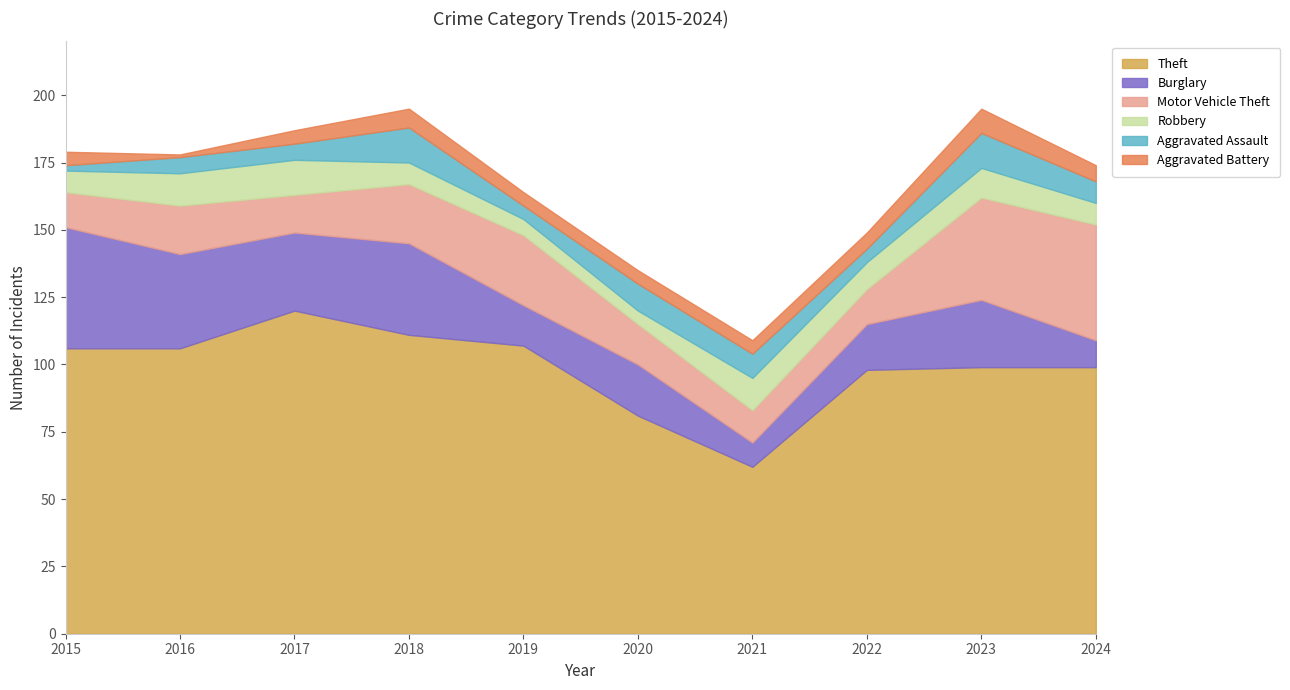

Count the Robbery values in the range 8 to 12.

7